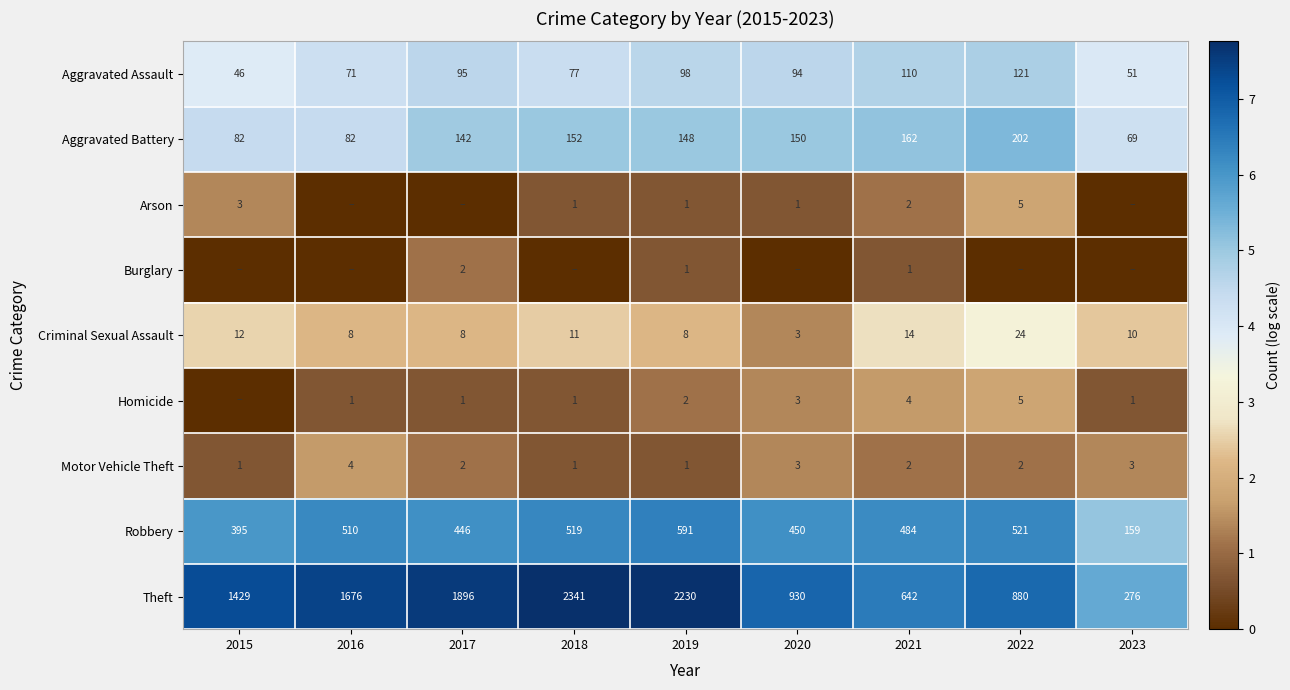

The Theft series shows 2.8 at 2021. True or false?

False